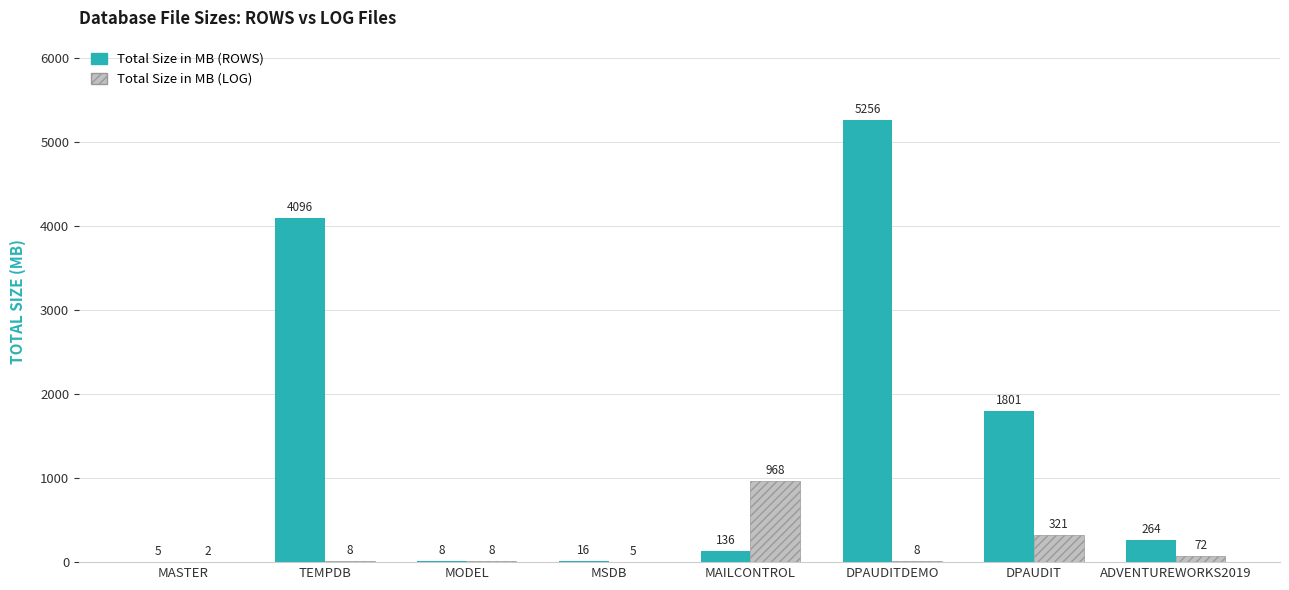

What is the spread (max minus min) of values at MSDB?

11